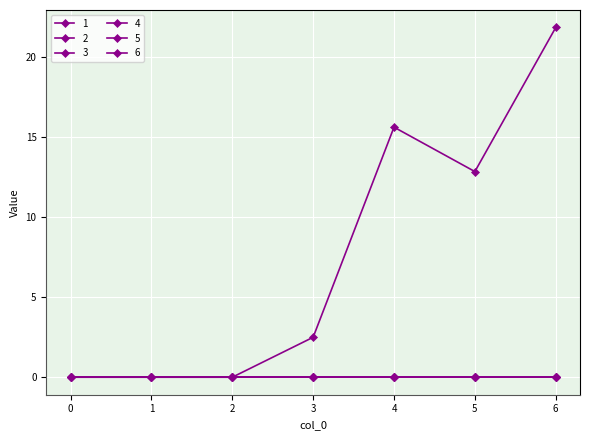

Which series changed the most between 0 and 4?

1